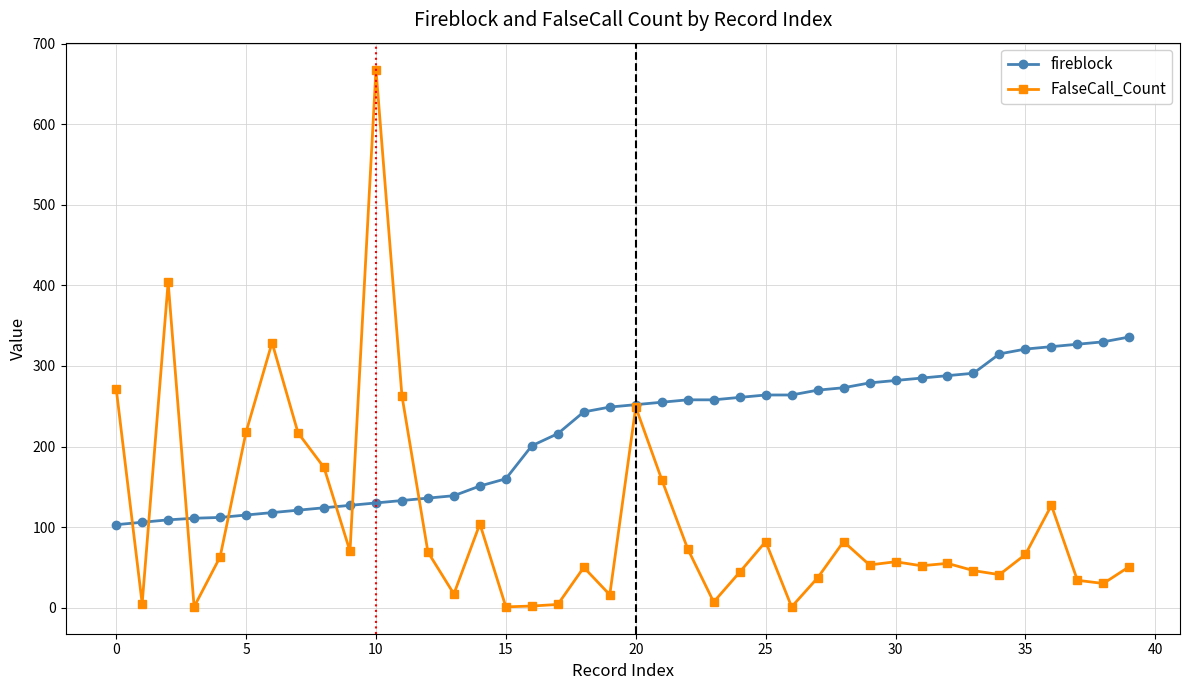

True or false: FalseCall_Count has a value of 4 at 17.

True